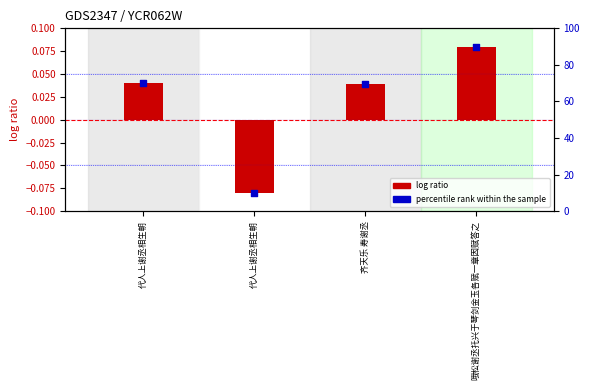

At which category is the sum across all series the highest?

哦松谢丞托兴于琴剑金玉各赋一章因赋答之